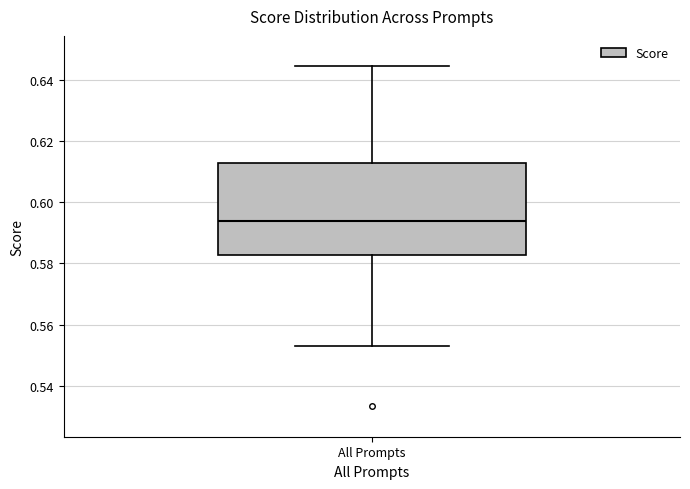

Transcribe this box plot: give where the median line is, the range the box spans, and where the two whiskers end, as read against the y-axis. The values are not printed on the chart, so give them approximately, as read against the axis.

median 0.594, box 0.582 to 0.612, whiskers 0.554 to 0.644